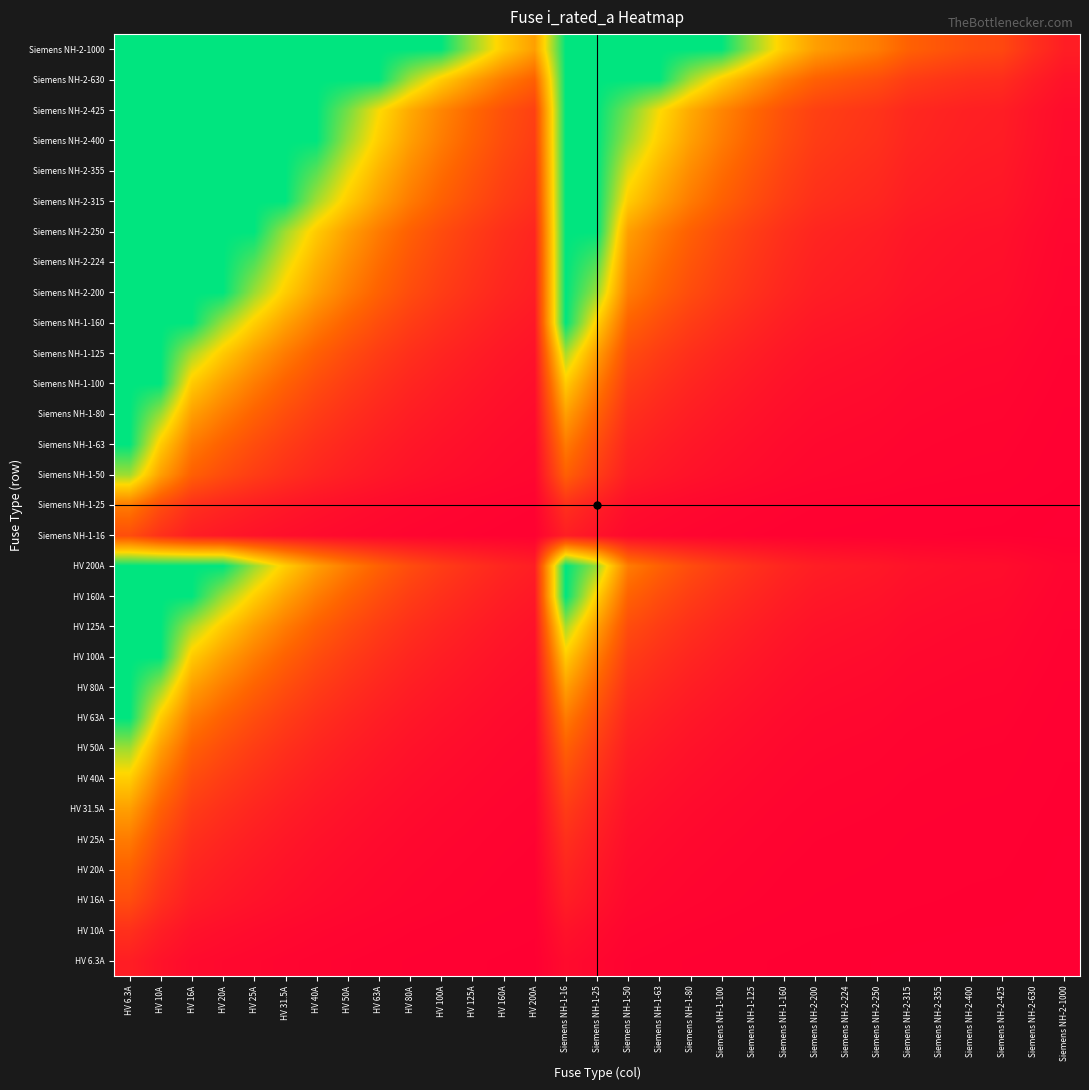

Between HV 160A and Siemens NH-1-25, which is larger?

Siemens NH-1-25